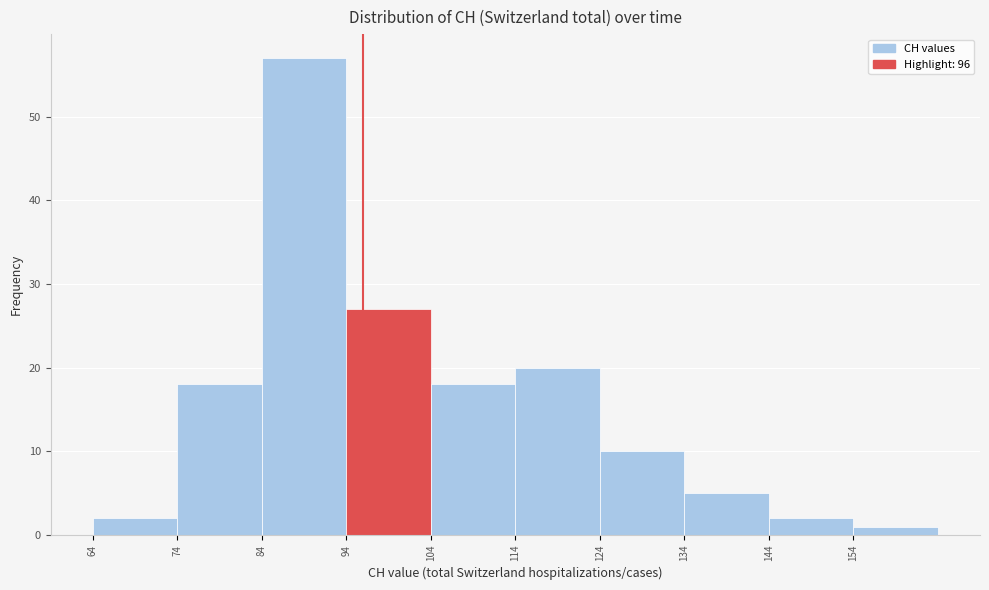

Which range on the x-axis has the tallest bar?

84 to 94